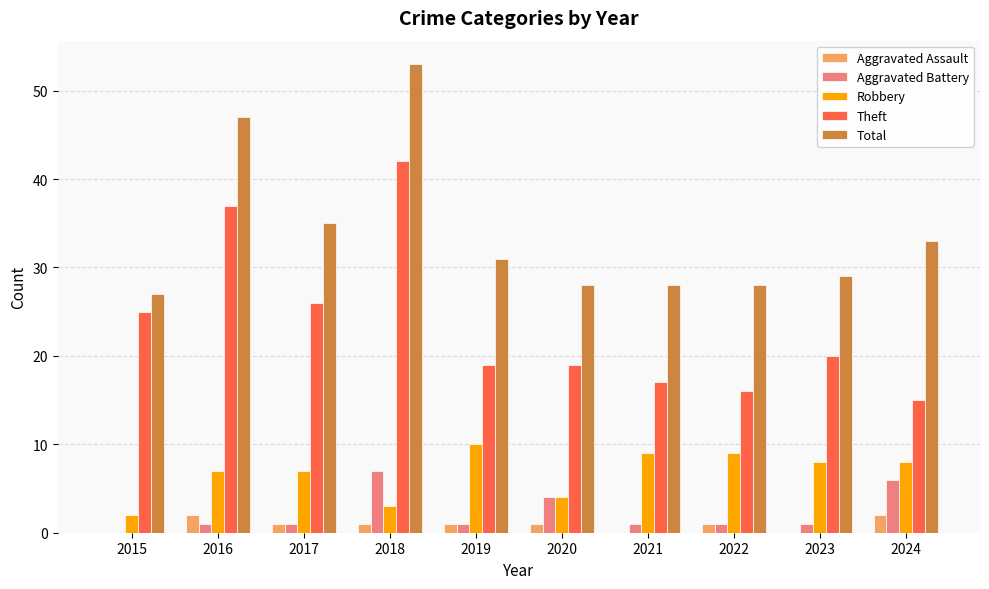

The Robbery series shows 8 at 2023. True or false?

True